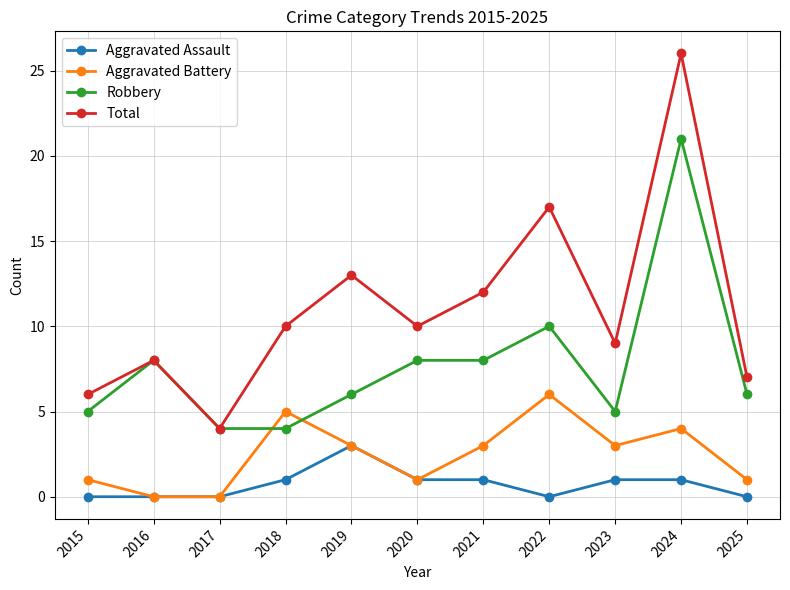

Between 2018 and 2022, which series saw the biggest shift?

Total